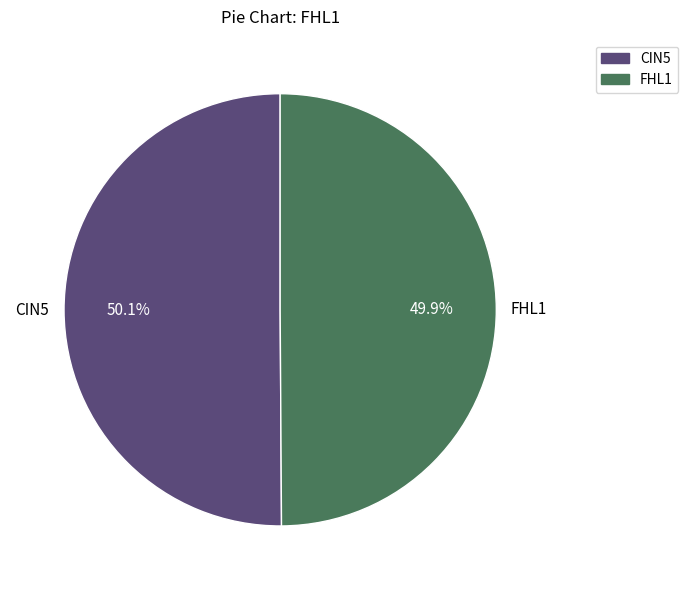

Does any single category account for the majority?

Yes